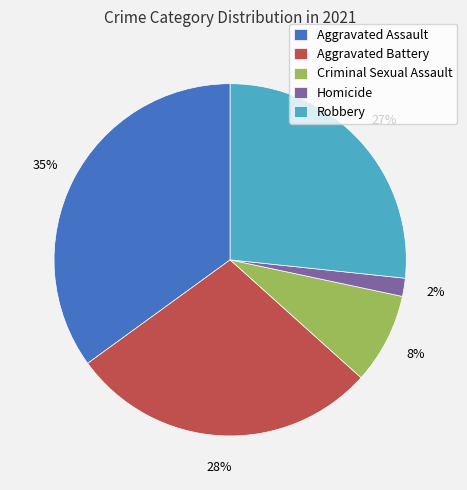

Is there a majority slice in this chart?

No